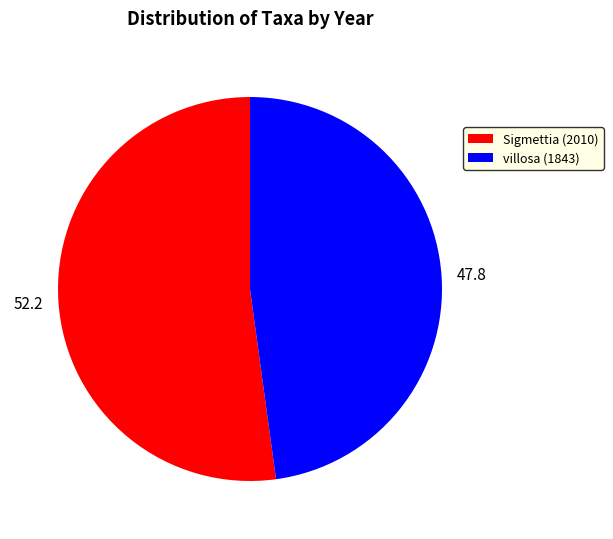

Approximately how many times larger is the value at Sigmettia (2010) compared to villosa (1843)?

1.1